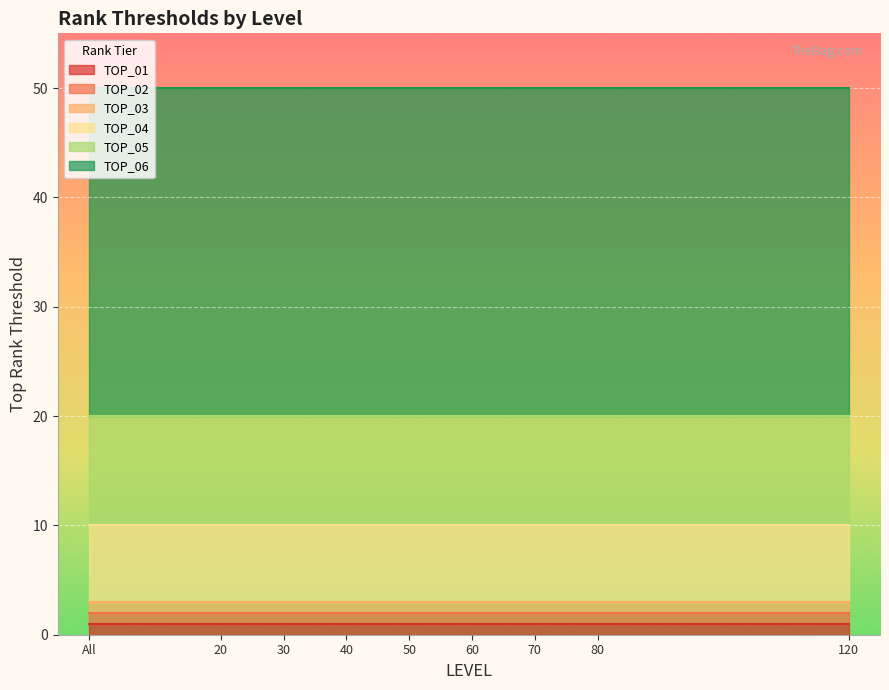

What is the highest value of the TOP_05 series?

20